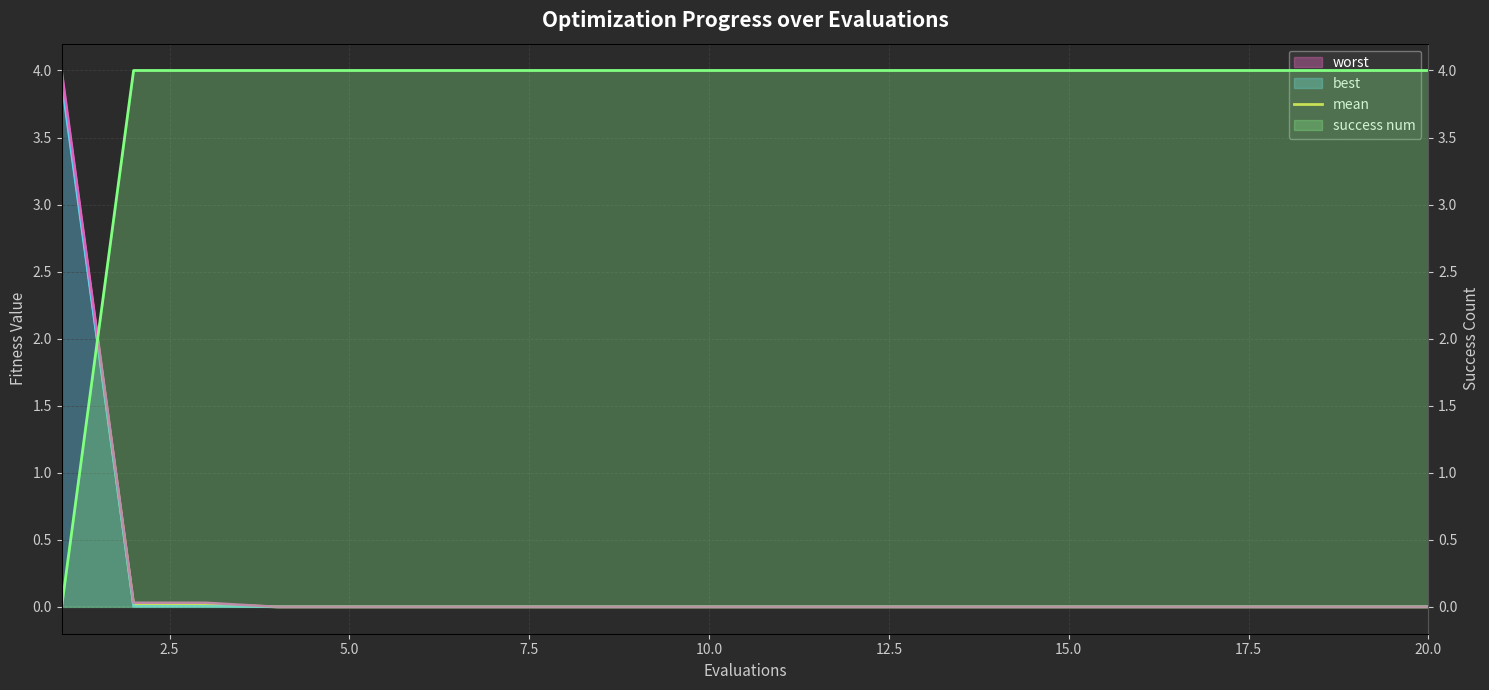

What is the difference between the maximum and minimum values?

4.0